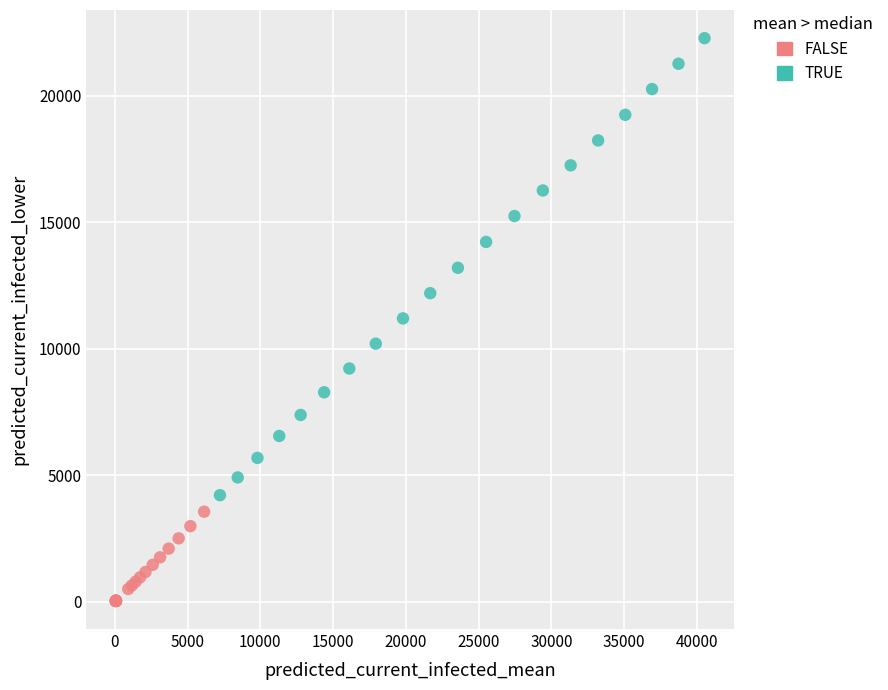

Which series contains the highest Y value?

TRUE